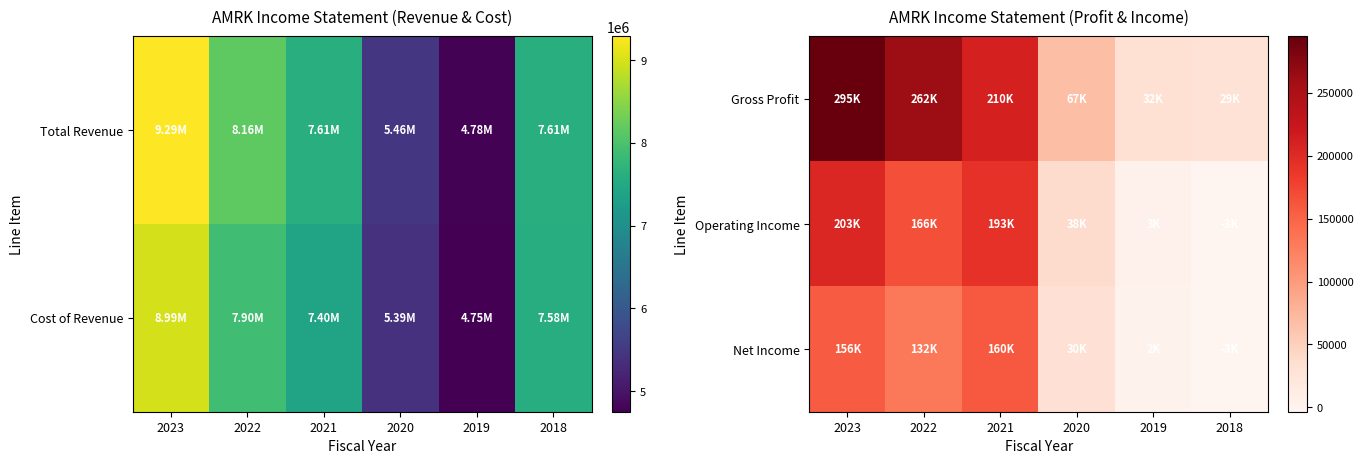

Which series has the largest range (max minus min)?

Gross Profit